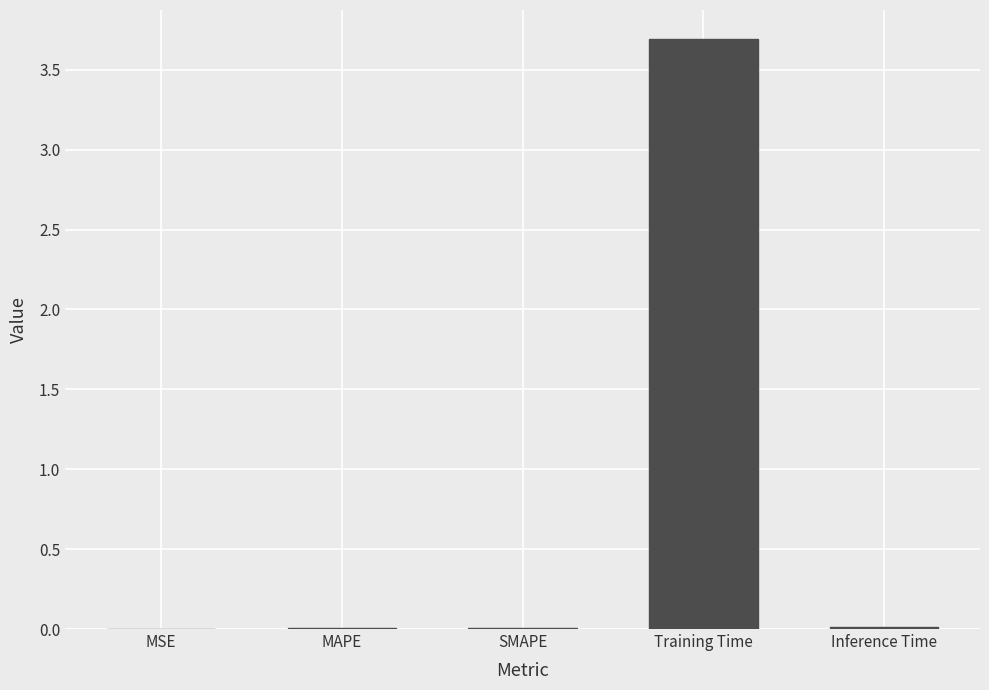

What is the maximum value shown in the chart?

3.7